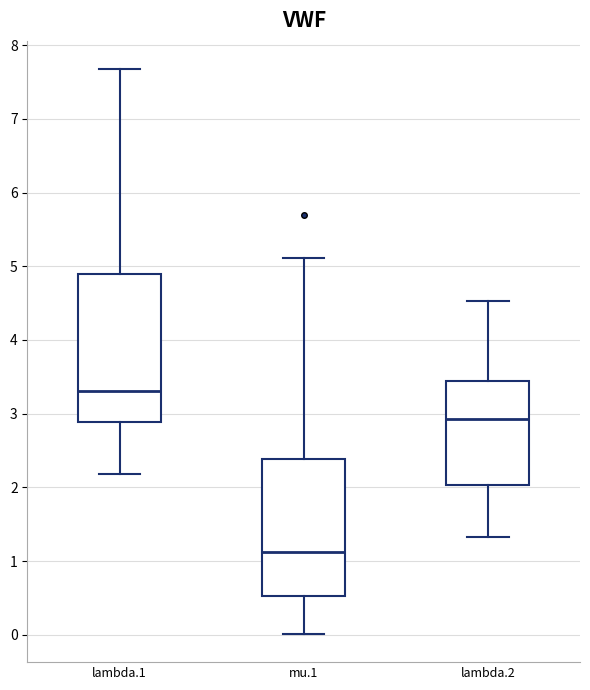

Which box has the lowest median line?

mu.1